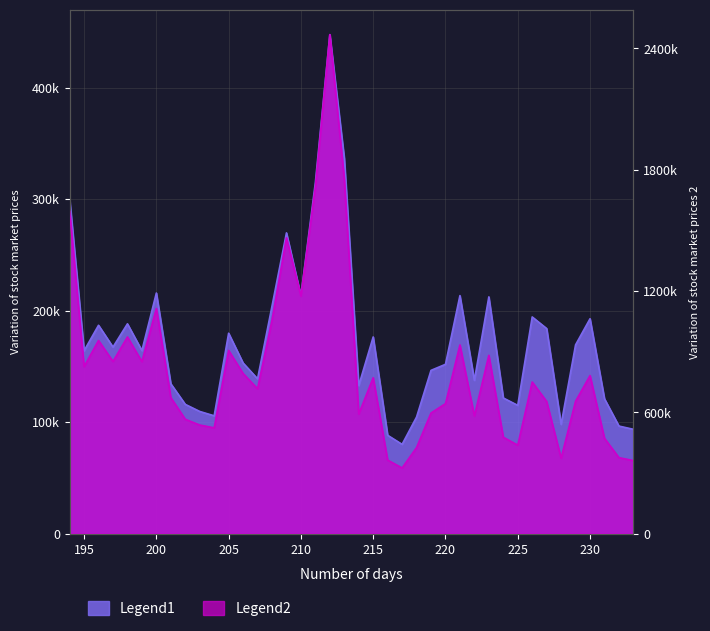

Where is Legend1 nearest to the value 263803?

209